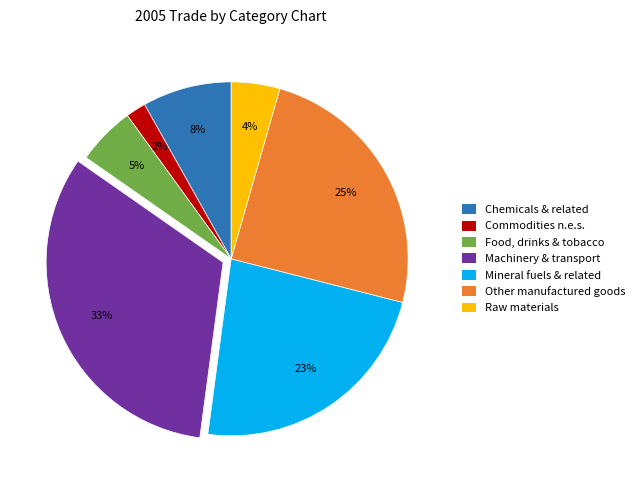

Is there a majority slice in this chart?

No